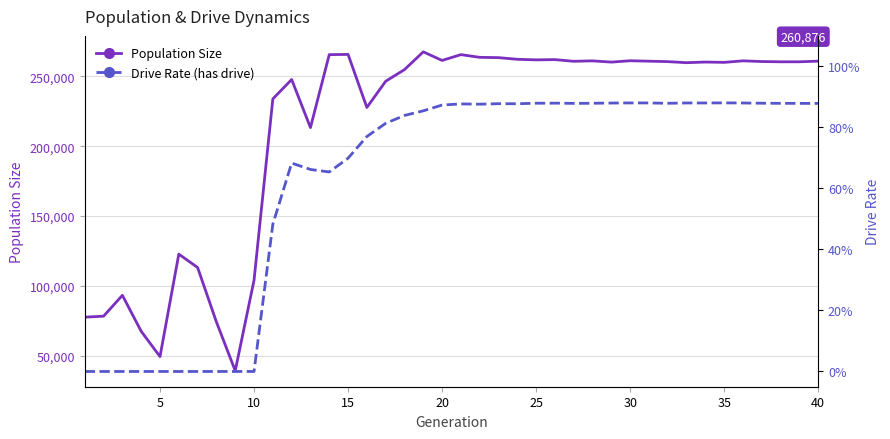

Is it true that Population Size equals 51517.6 at 10?

False